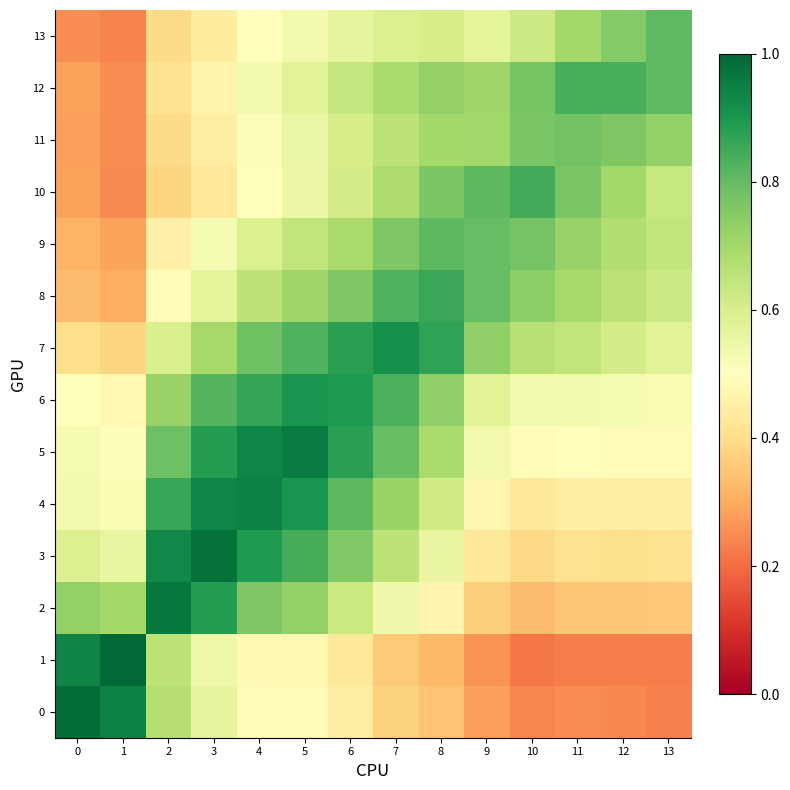

Reading left to right, list all the values displayed in this chart.

0: 0=1.0	1=0.9	2=0.7	3=0.6	4=0.5	5=0.5	6=0.4	7=0.4	8=0.3	9=0.3	10=0.2	11=0.3	12=0.2	13=0.2
1: 0=0.9	1=1.0	2=0.7	3=0.5	4=0.5	5=0.5	6=0.4	7=0.4	8=0.3	9=0.3	10=0.2	11=0.2	12=0.2	13=0.2
2: 0=0.7	1=0.7	2=1.0	3=0.9	4=0.8	5=0.7	6=0.6	7=0.5	8=0.5	9=0.4	10=0.3	11=0.3	12=0.4	13=0.4
3: 0=0.6	1=0.6	2=0.9	3=1.0	4=0.9	5=0.8	6=0.8	7=0.7	8=0.6	9=0.4	10=0.4	11=0.4	12=0.4	13=0.4
4: 0=0.5	1=0.5	2=0.9	3=0.9	4=0.9	5=0.9	6=0.8	7=0.7	8=0.6	9=0.5	10=0.4	11=0.4	12=0.4	13=0.4
5: 0=0.5	1=0.5	2=0.8	3=0.9	4=0.9	5=1.0	6=0.9	7=0.8	8=0.7	9=0.5	10=0.5	11=0.5	12=0.5	13=0.5
6: 0=0.5	1=0.5	2=0.7	3=0.8	4=0.9	5=0.9	6=0.9	7=0.8	8=0.7	9=0.6	10=0.5	11=0.5	12=0.5	13=0.5
7: 0=0.4	1=0.4	2=0.6	3=0.7	4=0.8	5=0.8	6=0.9	7=0.9	8=0.9	9=0.7	10=0.7	11=0.6	12=0.6	13=0.6
8: 0=0.3	1=0.3	2=0.5	3=0.6	4=0.7	5=0.7	6=0.8	7=0.8	8=0.9	9=0.8	10=0.7	11=0.7	12=0.7	13=0.6
9: 0=0.3	1=0.3	2=0.5	3=0.5	4=0.6	5=0.6	6=0.7	7=0.8	8=0.8	9=0.8	10=0.8	11=0.7	12=0.7	13=0.6
10: 0=0.3	1=0.2	2=0.4	3=0.4	4=0.5	5=0.5	6=0.6	7=0.7	8=0.8	9=0.8	10=0.8	11=0.8	12=0.7	13=0.6
11: 0=0.3	1=0.3	2=0.4	3=0.4	4=0.5	5=0.5	6=0.6	7=0.7	8=0.7	9=0.7	10=0.8	11=0.8	12=0.8	13=0.7
12: 0=0.3	1=0.3	2=0.4	3=0.5	4=0.5	5=0.6	6=0.6	7=0.7	8=0.7	9=0.7	10=0.8	11=0.8	12=0.8	13=0.8
13: 0=0.3	1=0.2	2=0.4	3=0.4	4=0.5	5=0.5	6=0.6	7=0.6	8=0.6	9=0.6	10=0.6	11=0.7	12=0.8	13=0.8